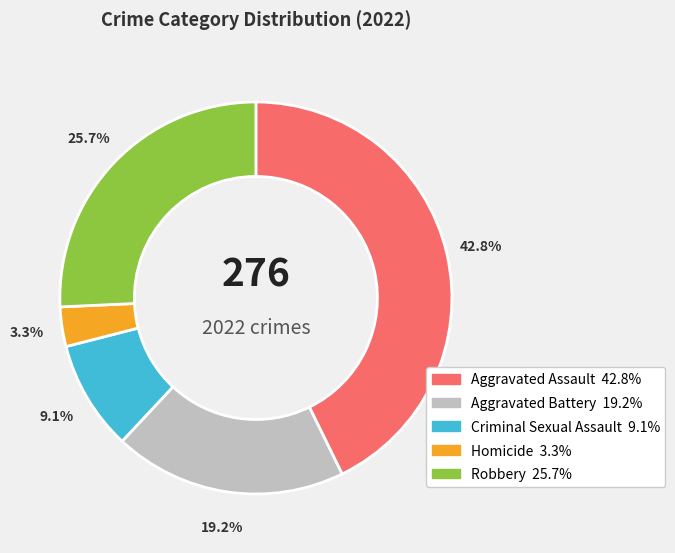

What is the smallest slice in the pie chart?

Homicide